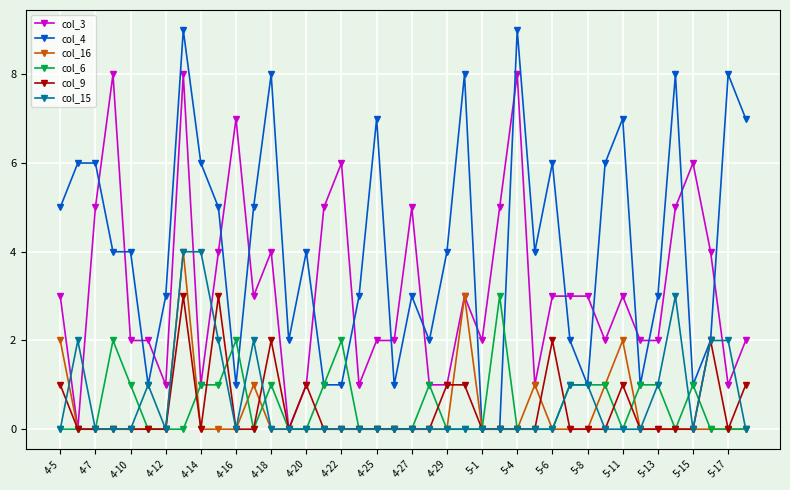

Which series has the largest total across all categories?

col_4